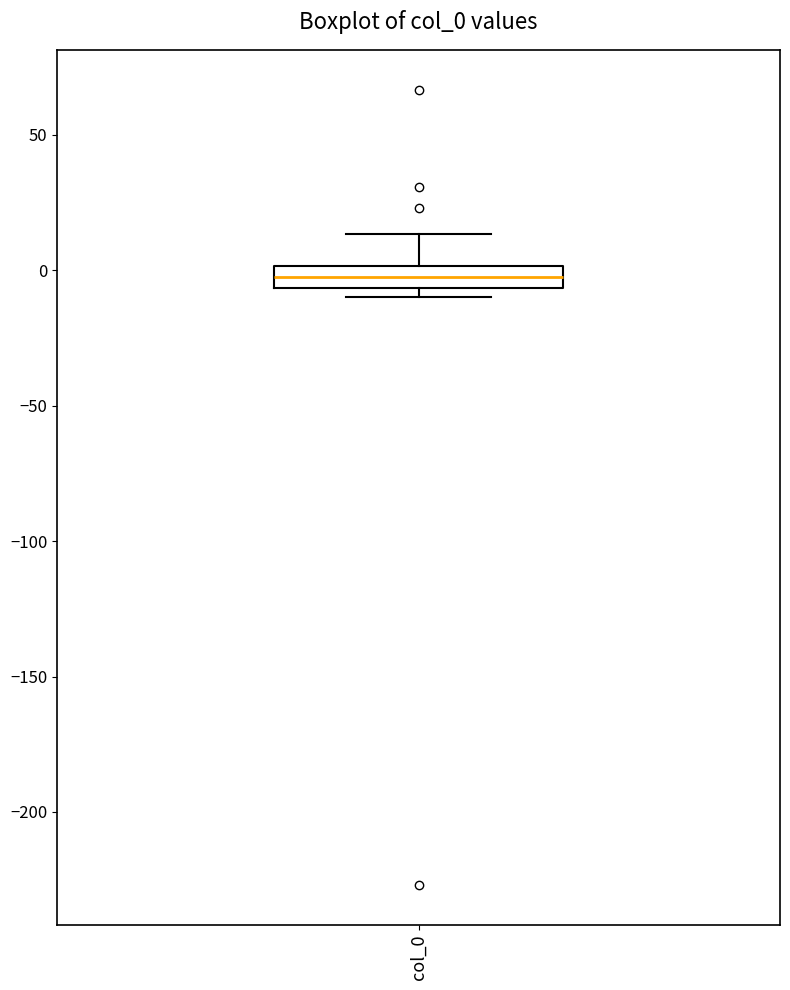

Where does the upper whisker of the box for col_0 end on the y-axis? The values are not printed on the chart, so give them approximately, as read against the axis.

15